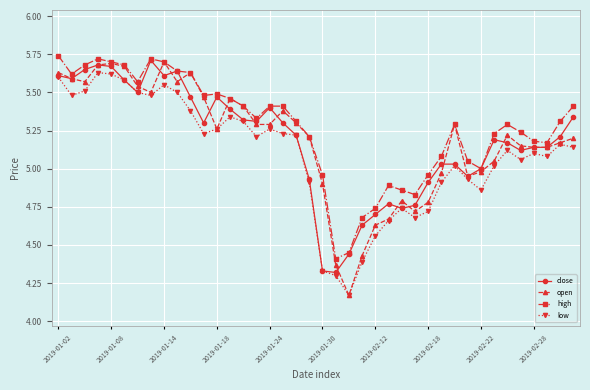

True or false: open has more than 0 interior local peaks.

True